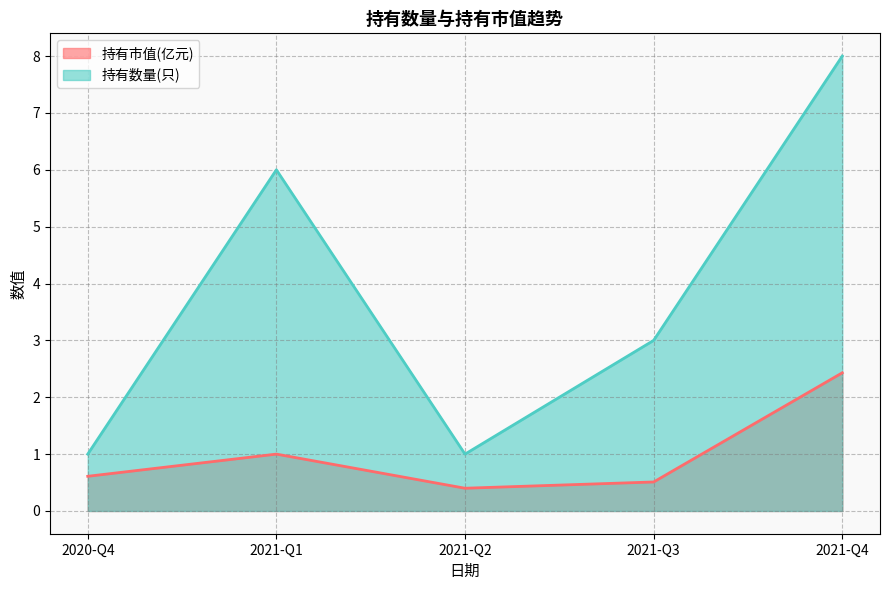

What is the difference between the 持有市值(亿元) values at 2021-Q1 and 2021-Q4?

1.4